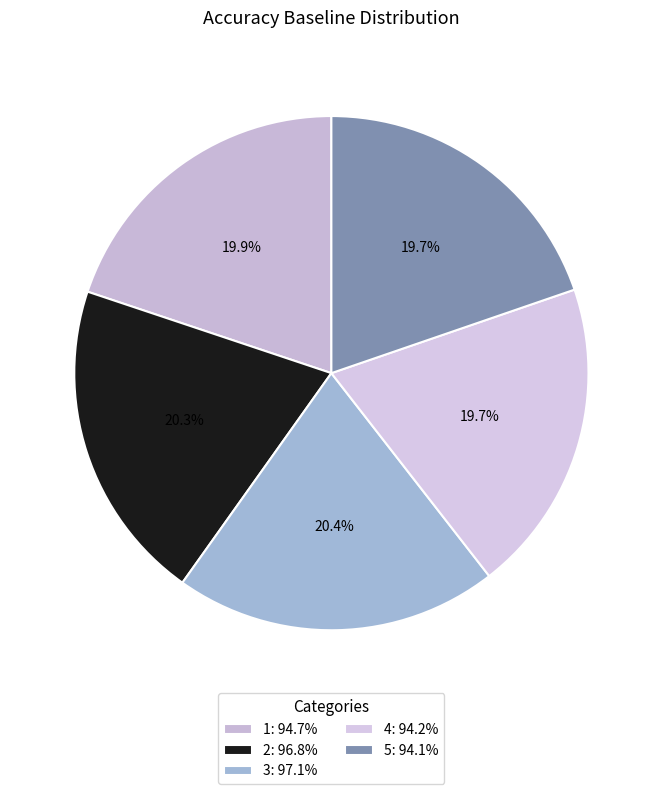

Count the number of slices in the pie.

5